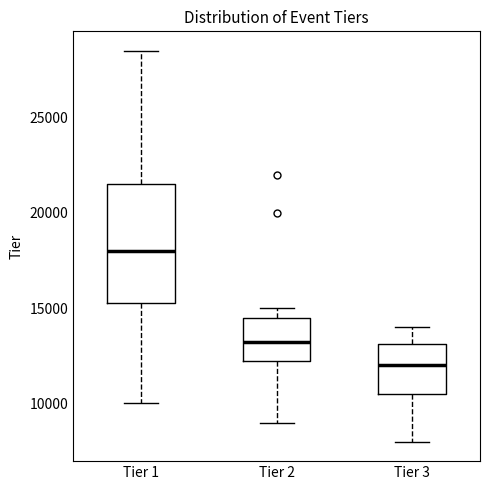

Which box is the tallest, from its lower edge to its upper edge?

Tier 1